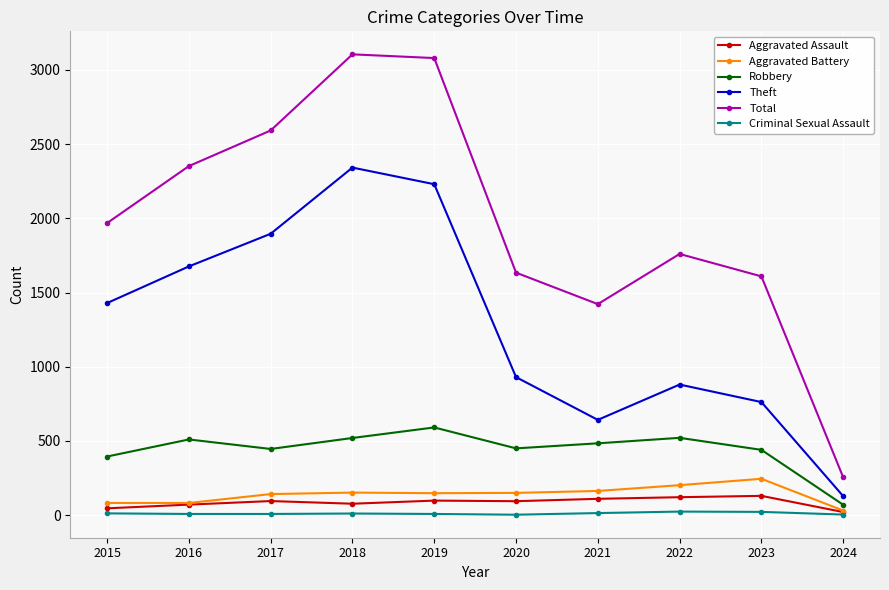

How many distinct data groups are displayed?

6